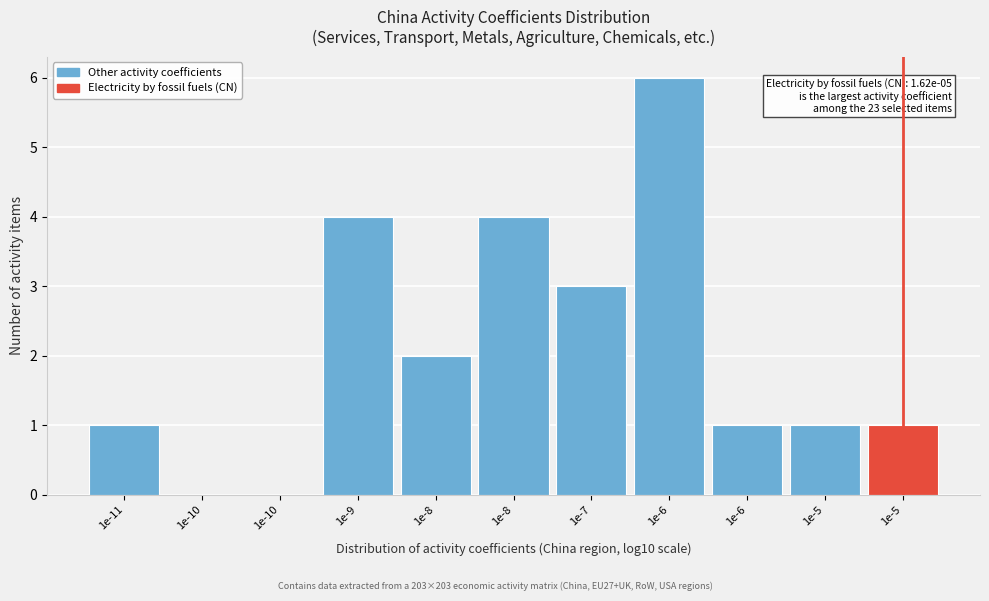

How many categories are shown in the chart?

11